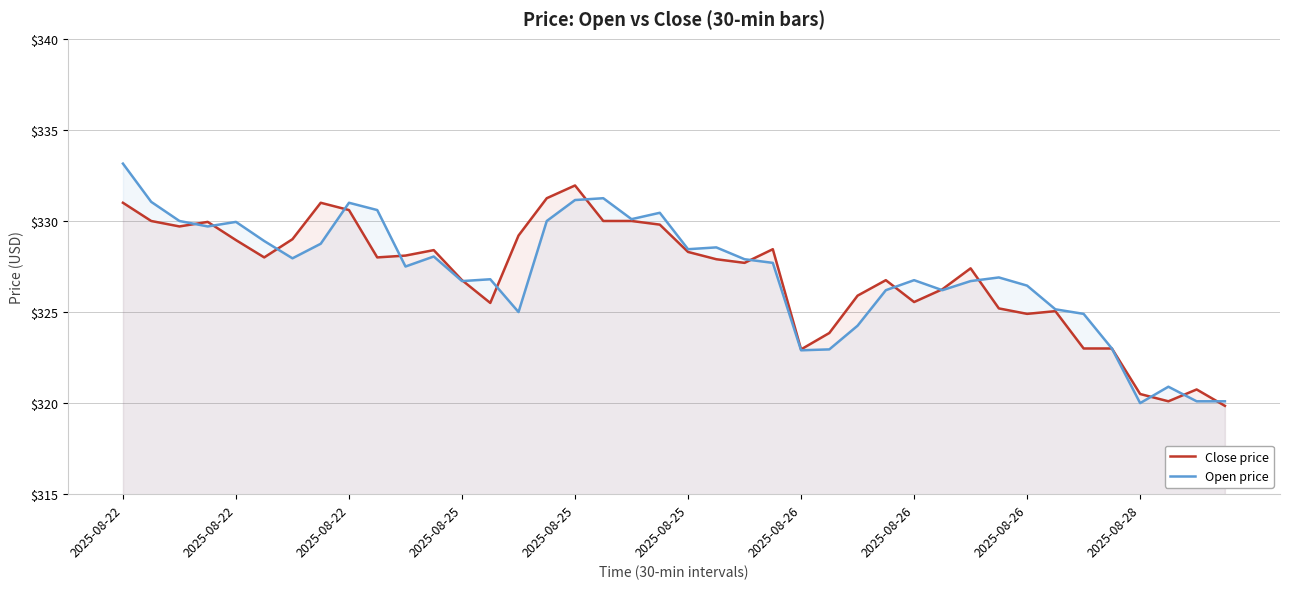

How many values in the Close price series exceed 328?

18